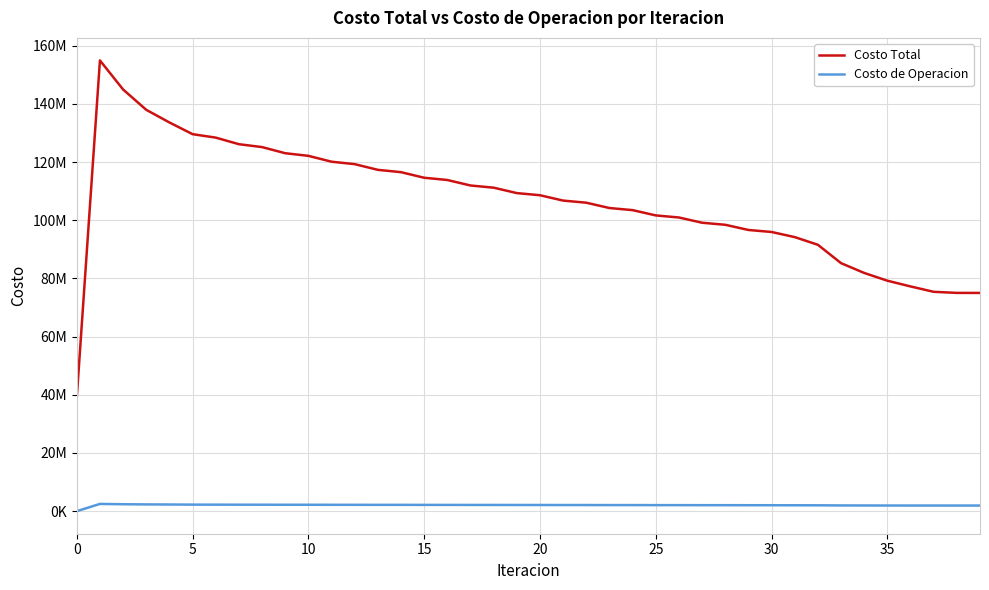

What are all the series names shown in the legend?

Costo Total, Costo de Operacion